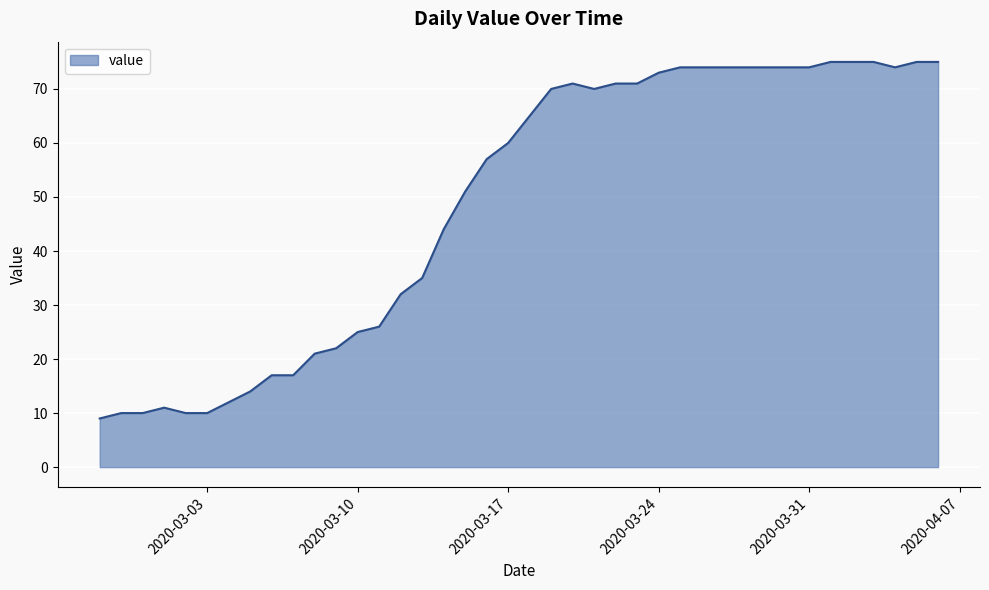

What is the maximum value shown in the chart?

75